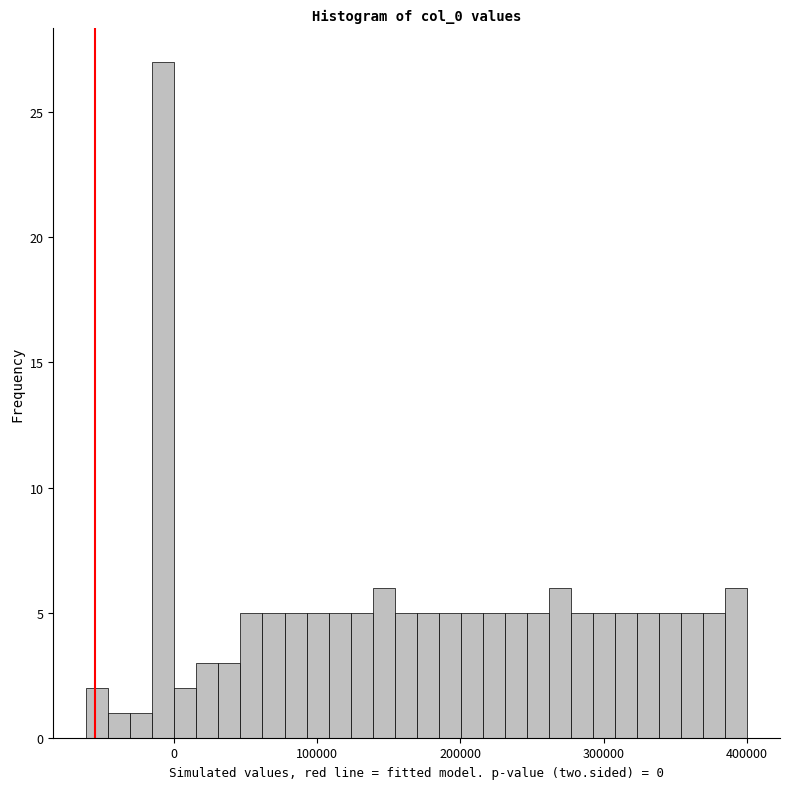

Around what value on the x-axis is the tallest bar? Give the approximate position of its centre, as read against the axis.

-10000